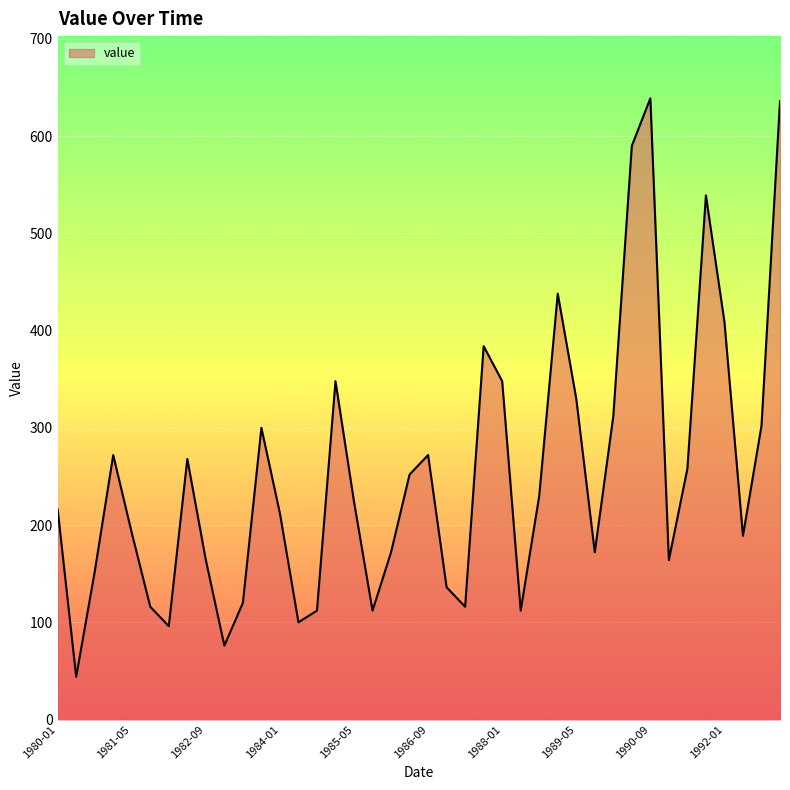

What is the difference between the maximum and minimum values?

595